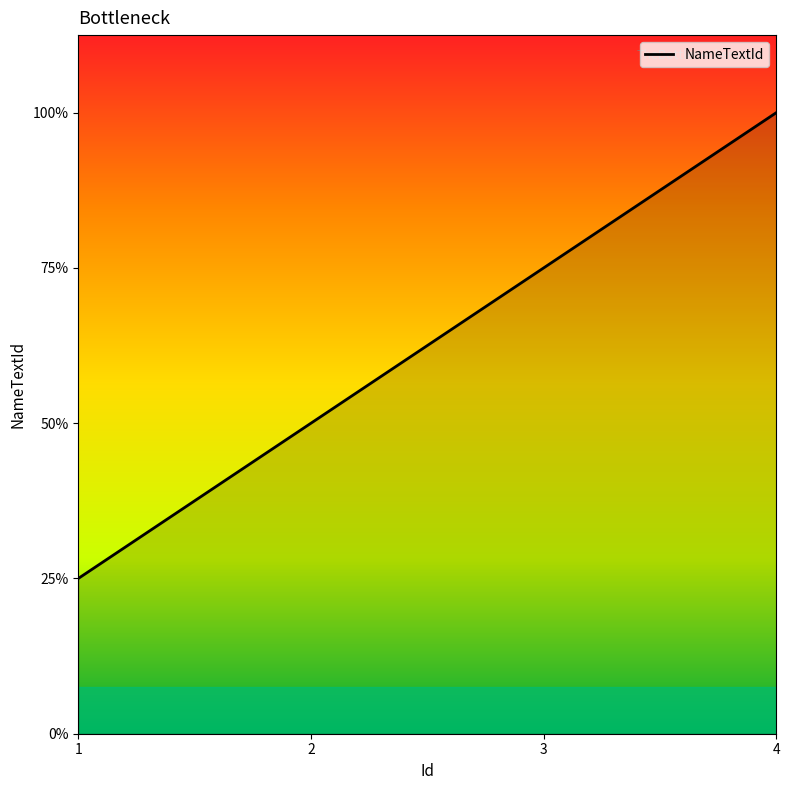

Does the chart display data point markers on the line(s)?

No